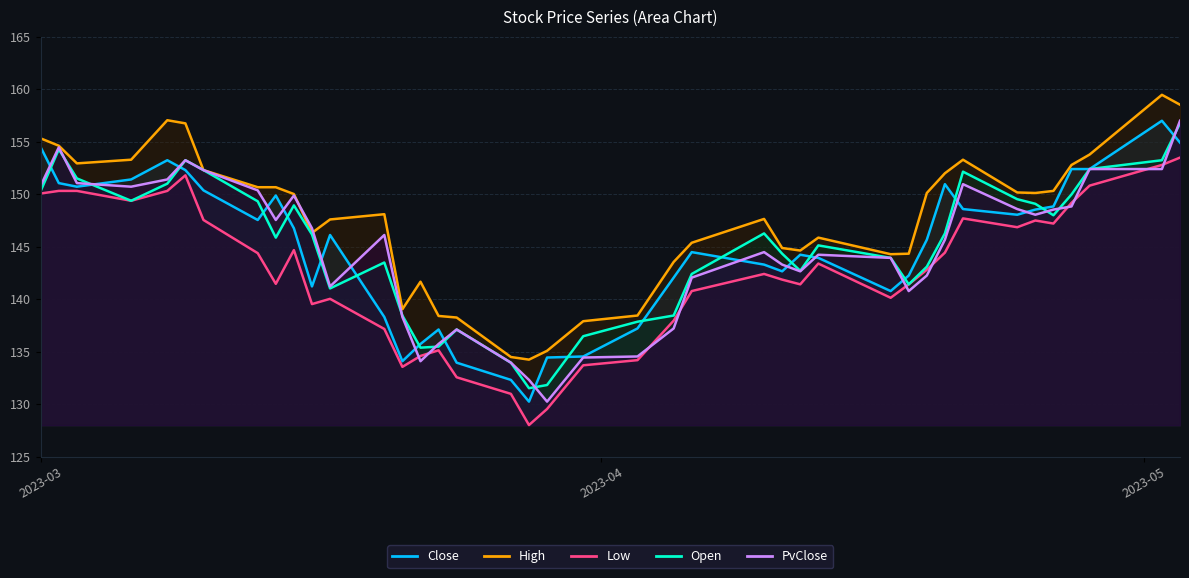

What is the label of the 28th point from the right?

2023-03-20